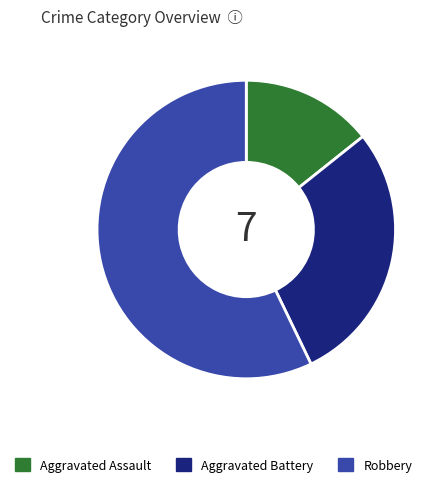

How many segments does this pie chart have?

3